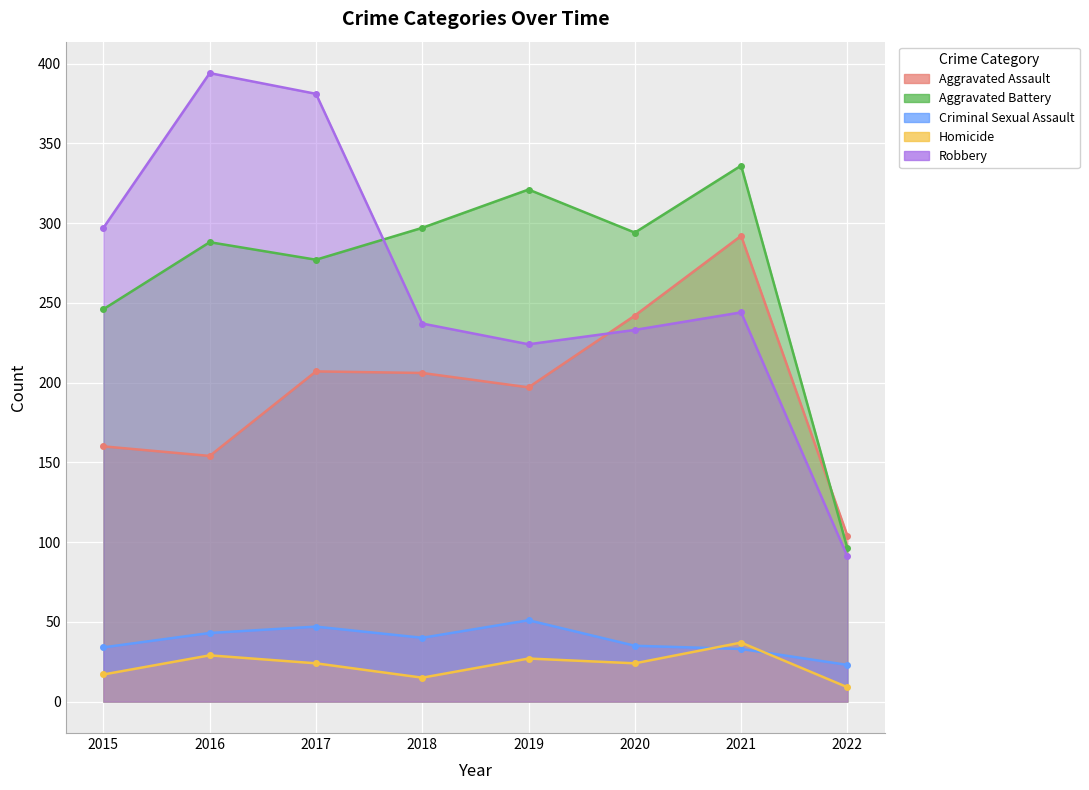

What is the maximum value shown in the chart?

394